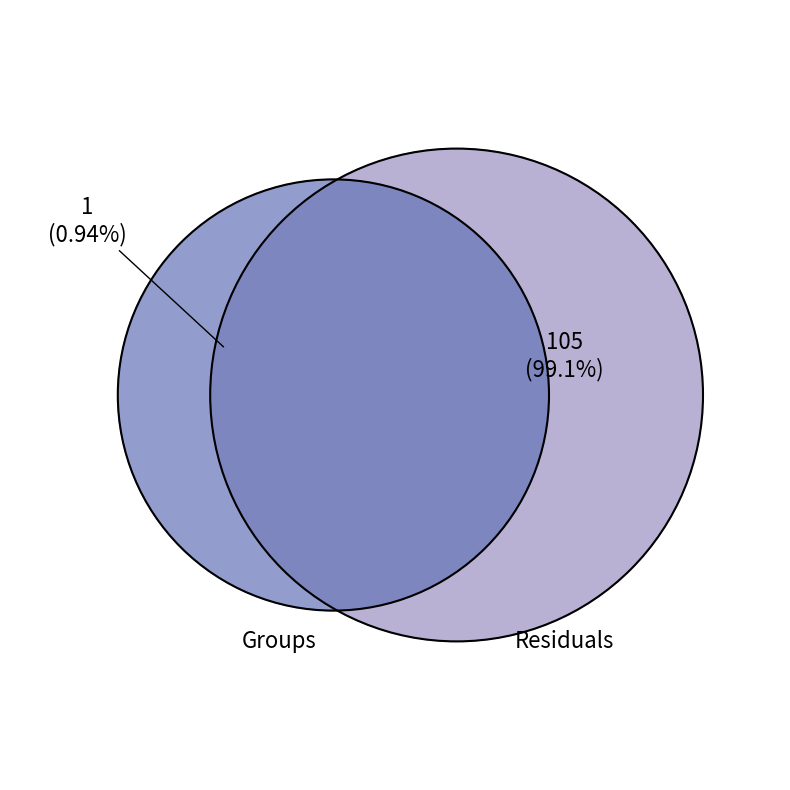

Do Residuals and Groups together represent more than half of the pie?

Yes